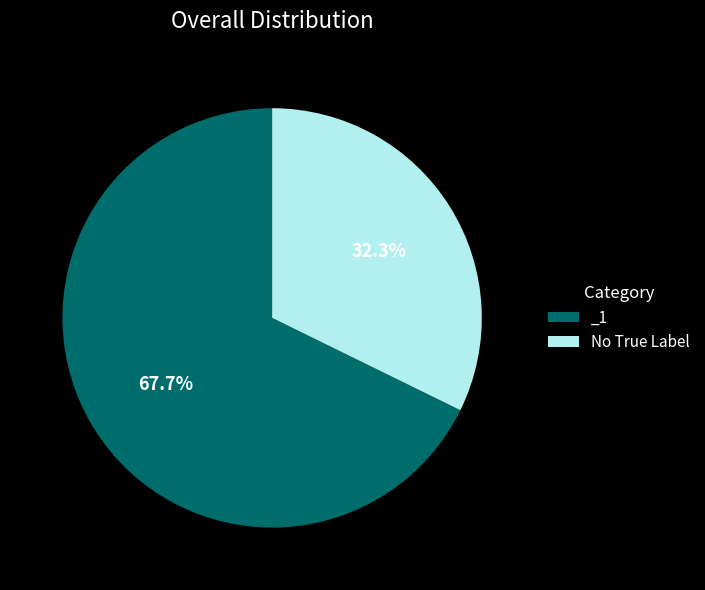

Count the number of slices in the pie.

2